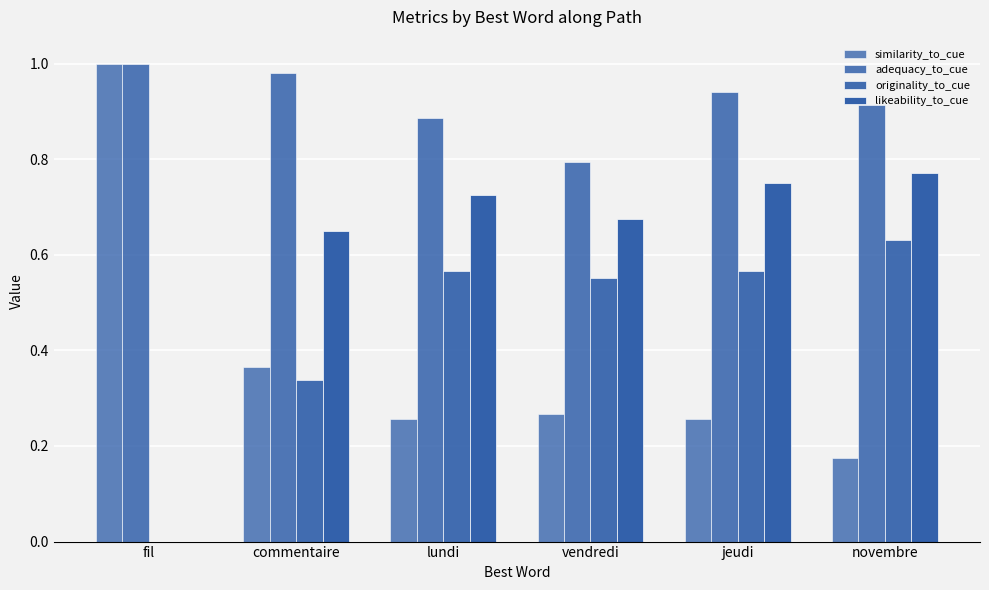

Count the number of categories in the chart.

6